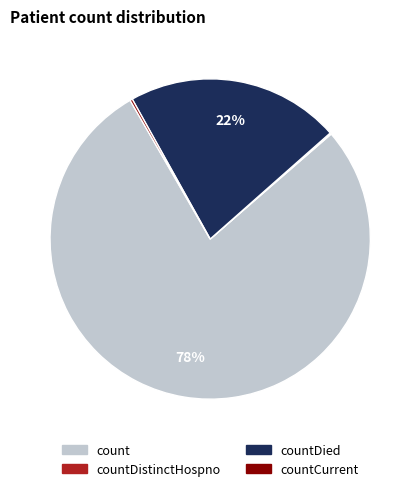

What percentage is the countDied slice, to the nearest percent?

22%